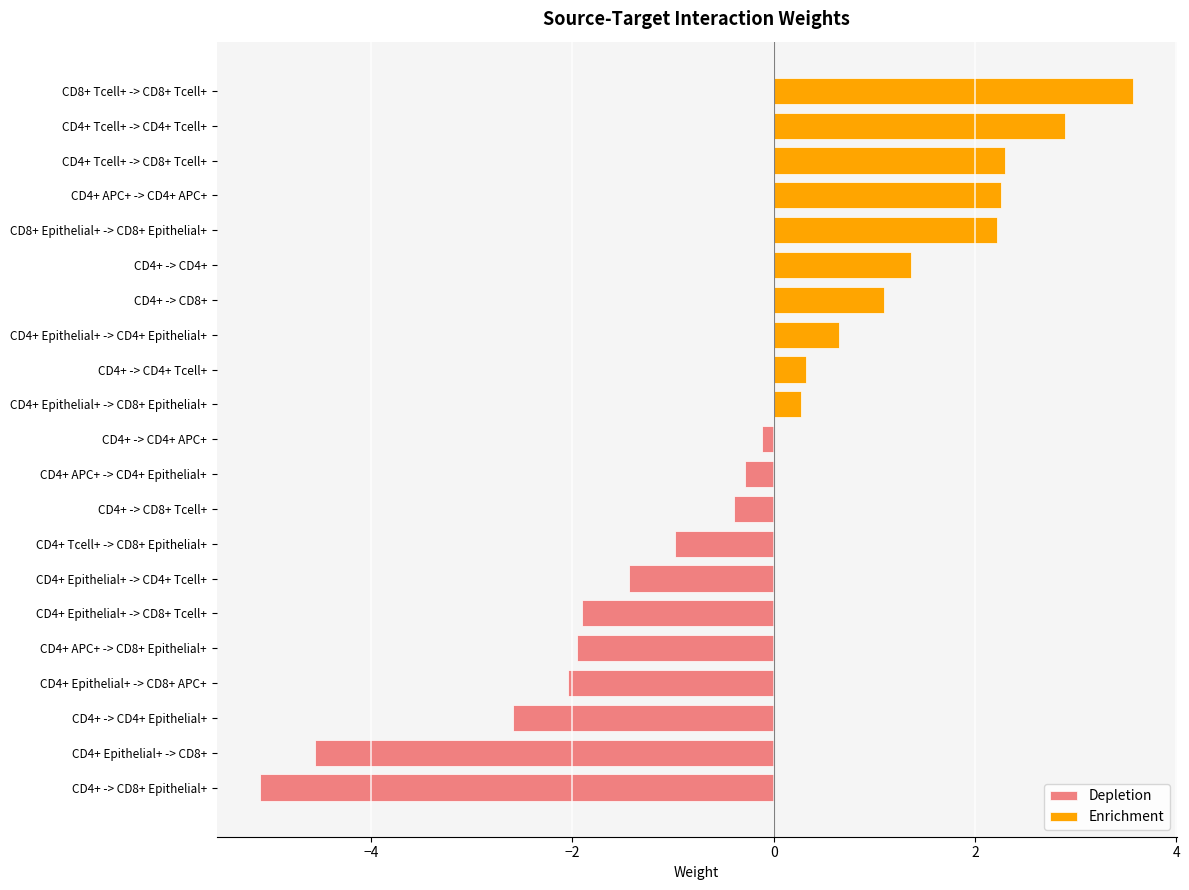

The value of Depletion at CD4+ APC+ -> CD4+ Epithelial+ is -0.3. True or false?

True